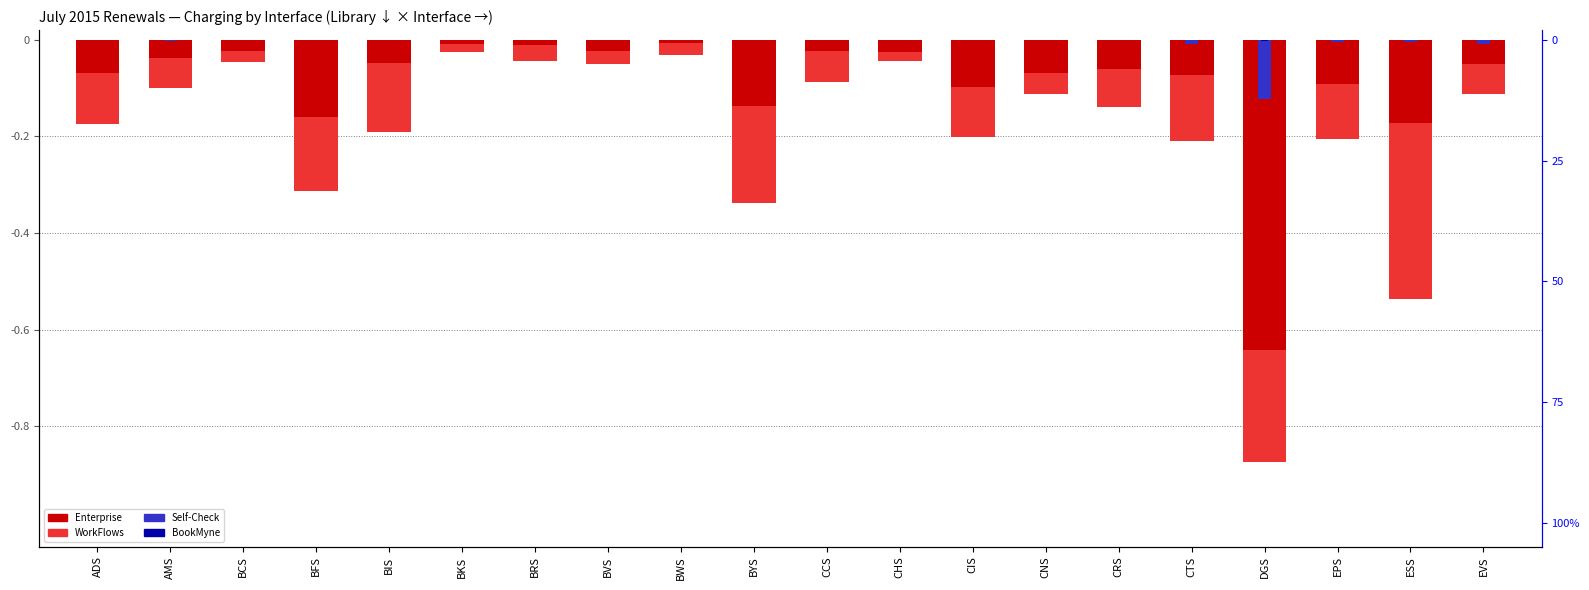

Which series has the largest total across all categories?

BookMyne